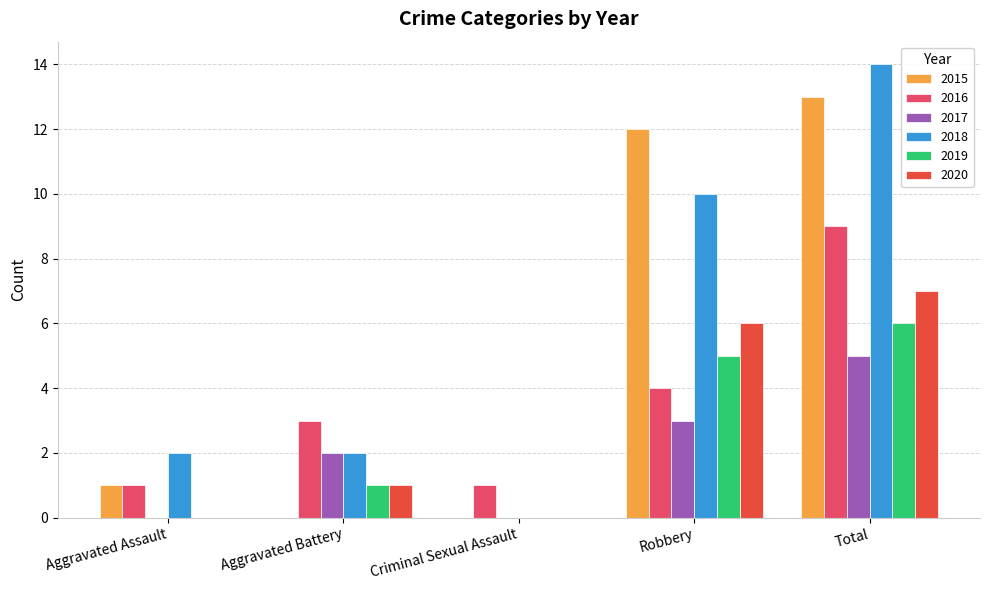

The value of 2017 at Aggravated Assault is 2. True or false?

False